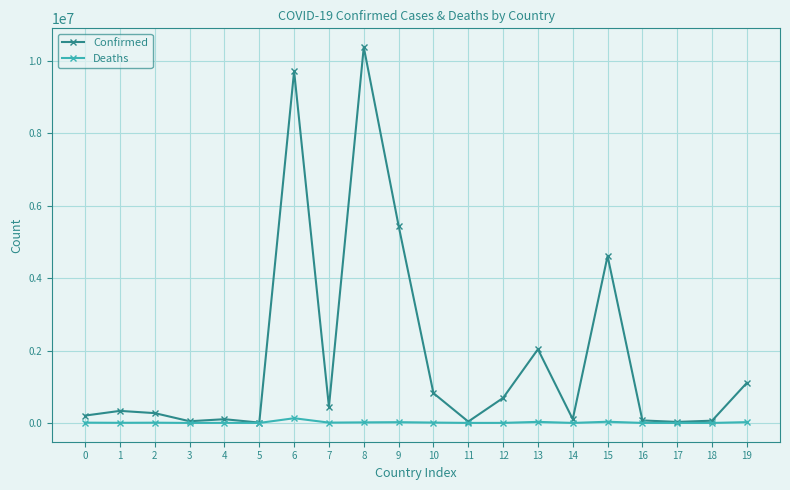

At 9, list the series in order from smallest to largest.

Deaths, Confirmed